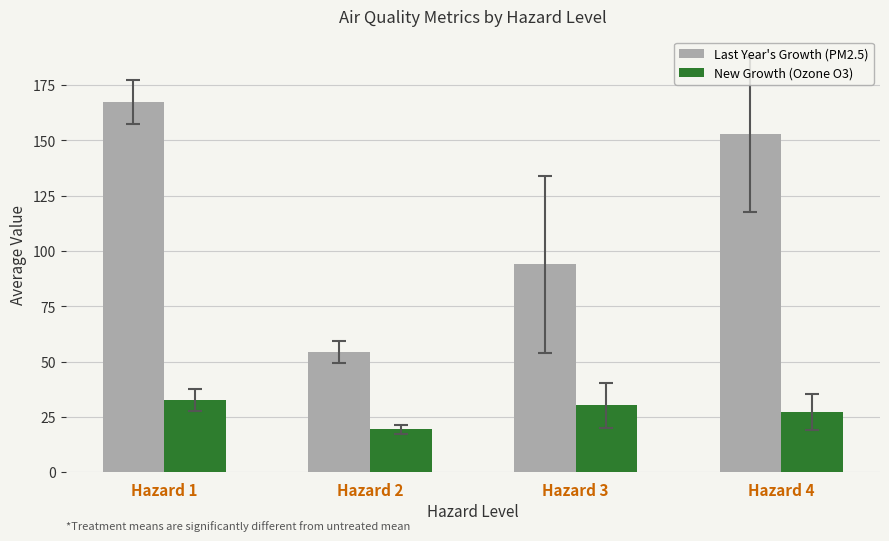

Is it true that New Growth (Ozone O3) equals 22.8 at Hazard 1?

False